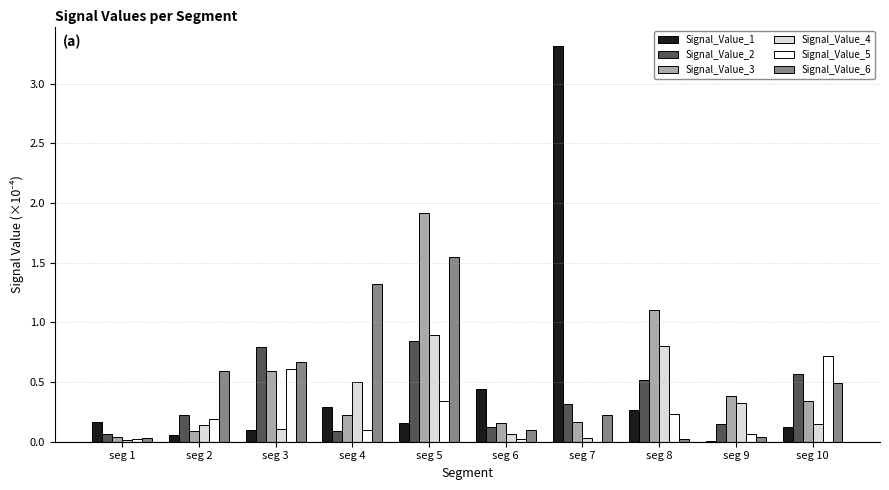

Where is Signal_Value_3 nearest to the value 0?

seg 1